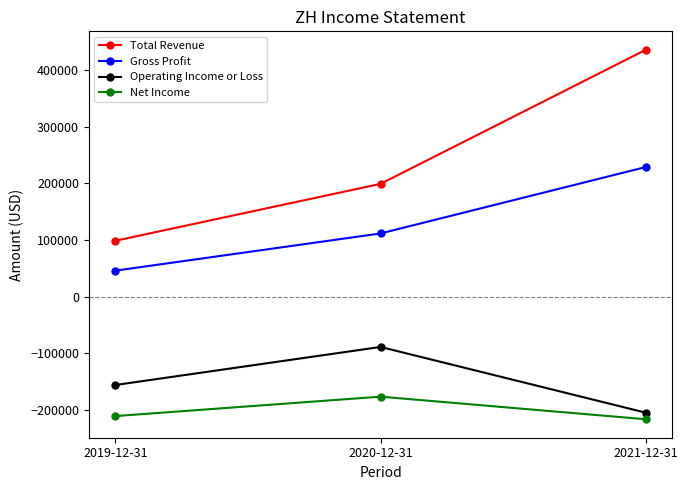

The value of Operating Income or Loss at 2019-12-31 is -156000. True or false?

True